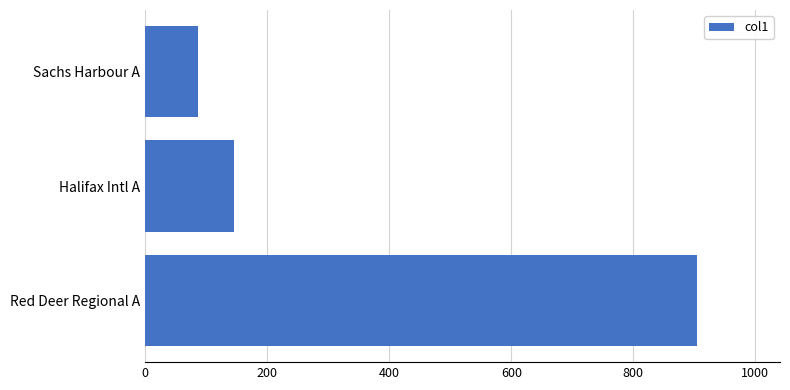

Count the number of values greater than 145.

2